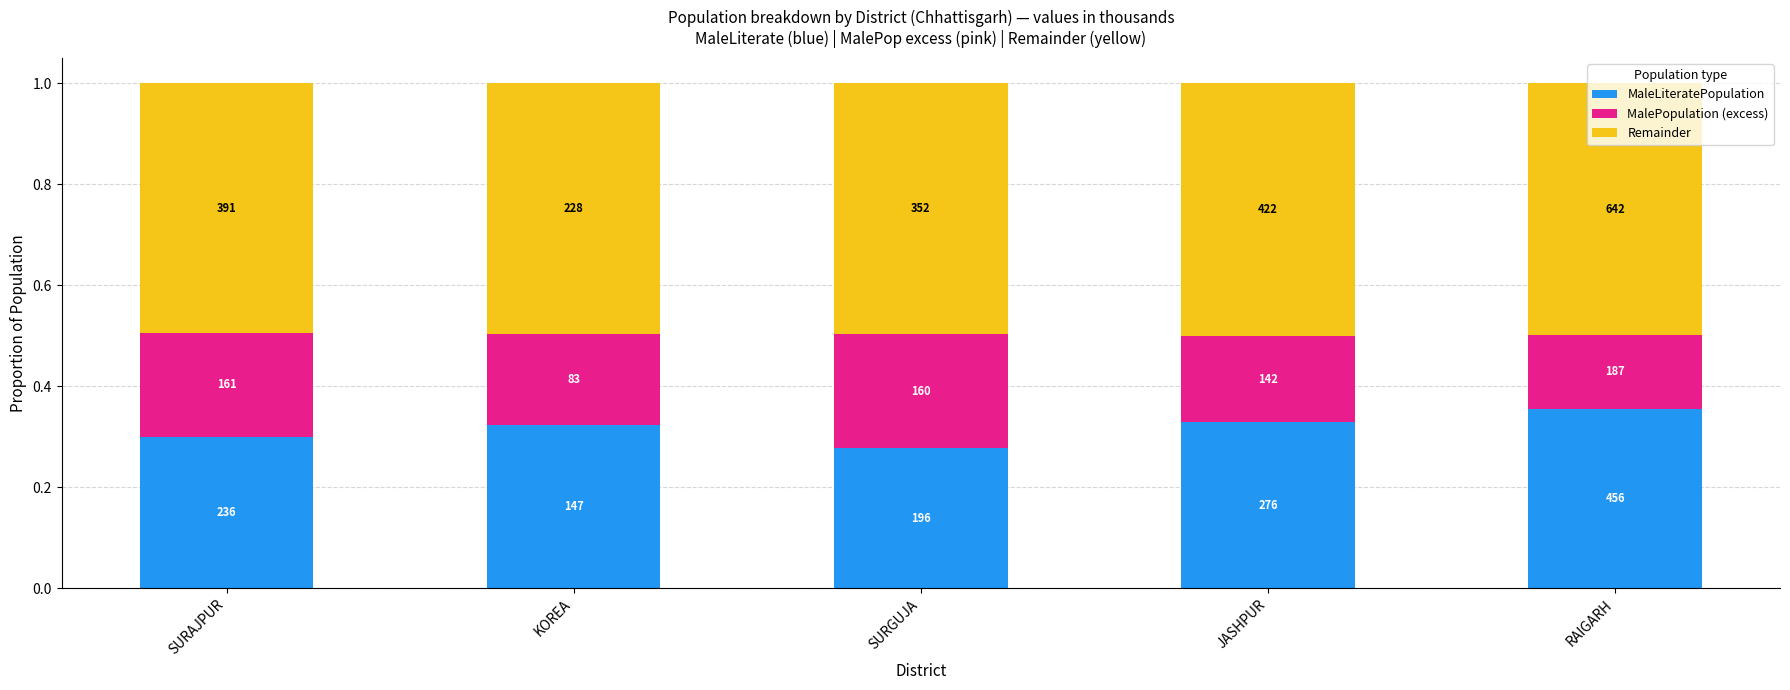

Which series has the largest total across all categories?

Remainder